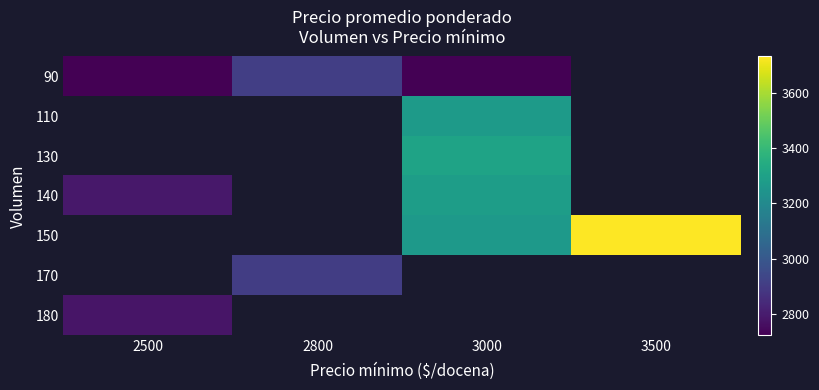

Is the value of 150 at 3500 greater than the value of 90 at 3000?

Yes